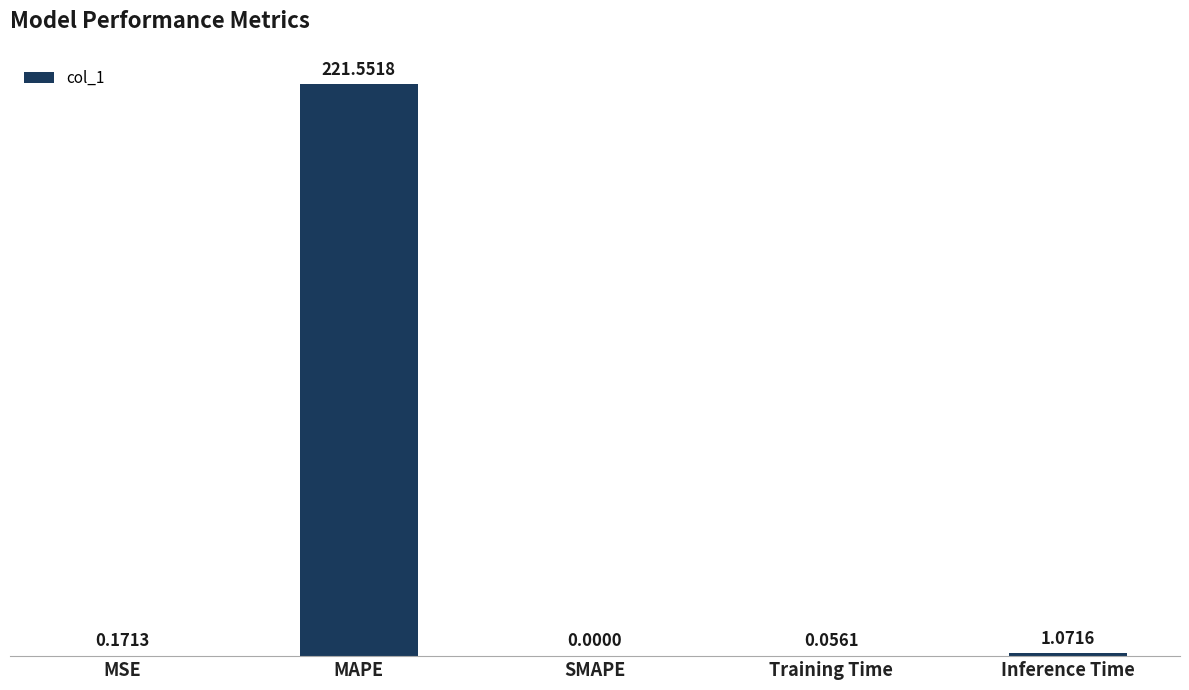

What is the sum of the values at MAPE and Inference Time?

222.6